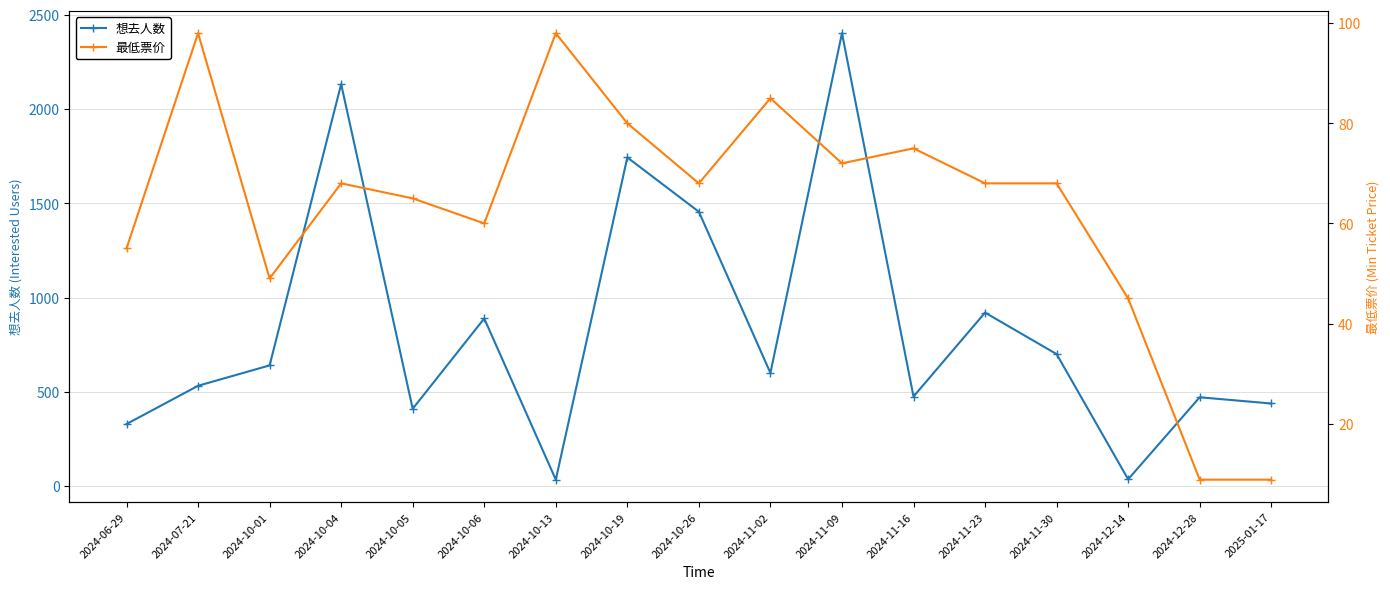

Reading left to right, list all the values displayed in this chart.

想去人数: 329.0	532.0	640.0	2132.0	410.0	889.0	34.0	1743.0	1455.0	600.0	2402.0	475.0	920.0	700.0	36.0	471.0	438.0
最低票价: 55.0	98.0	49.0	68.0	65.0	60.0	98.0	80.0	68.0	85.0	72.0	75.0	68.0	68.0	45.0	8.8	8.8